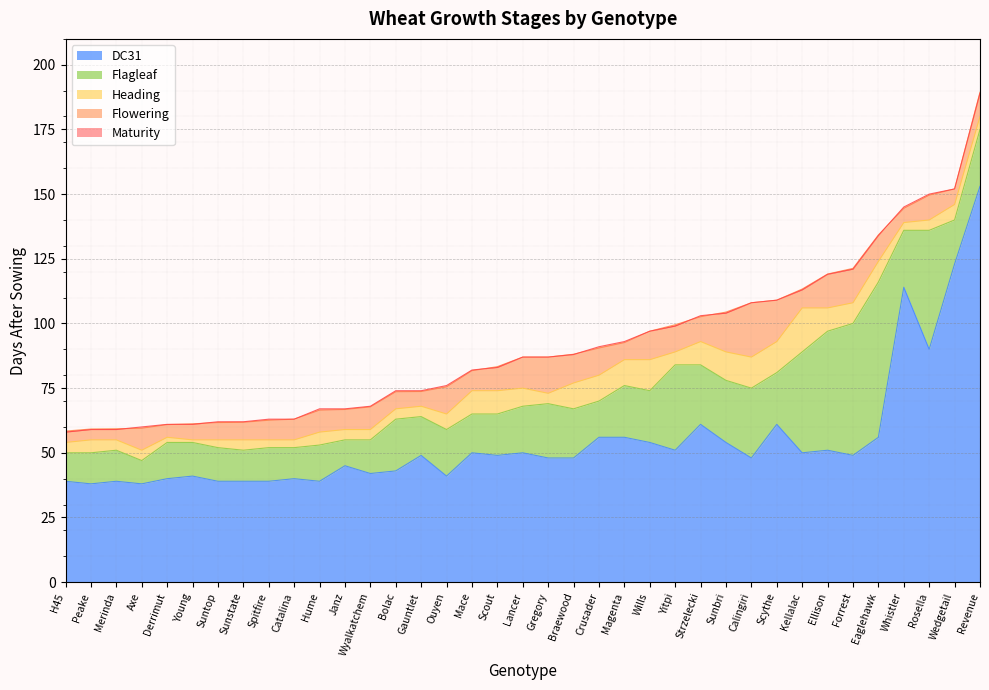

What is the approximate value of Flagleaf at Forrest?

100.0